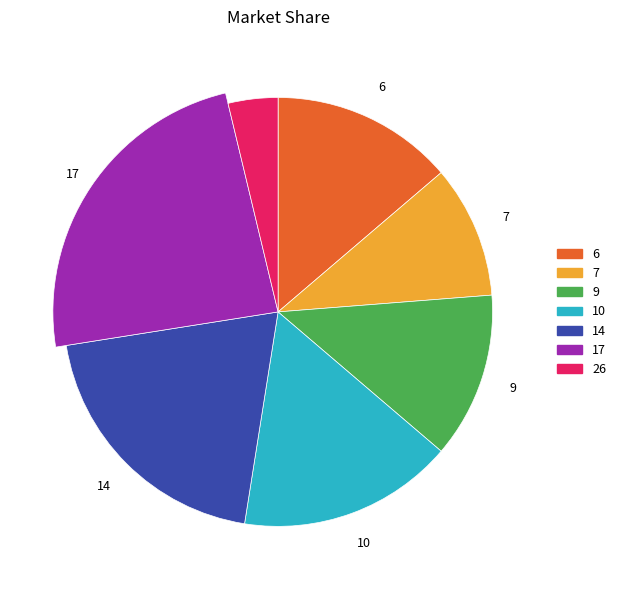

To the nearest percent, what is the average slice percentage?

14%